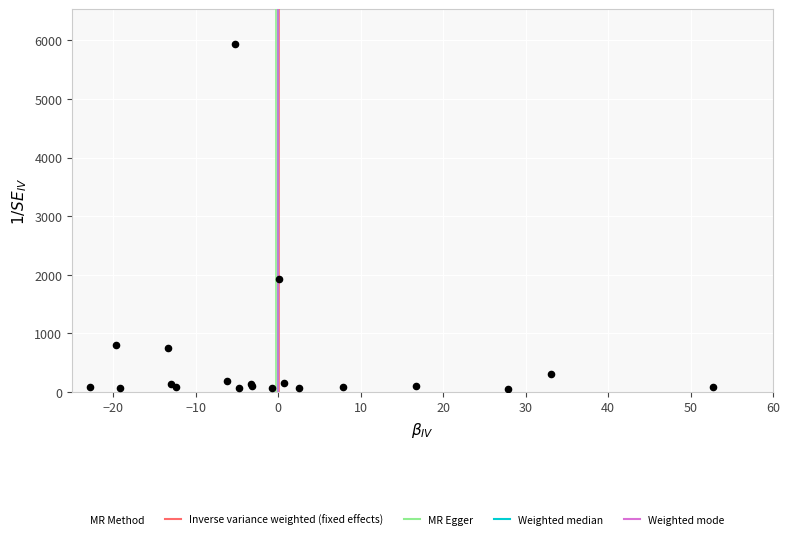

What Y value in the scatter plot is closest to 2994?

1925.7